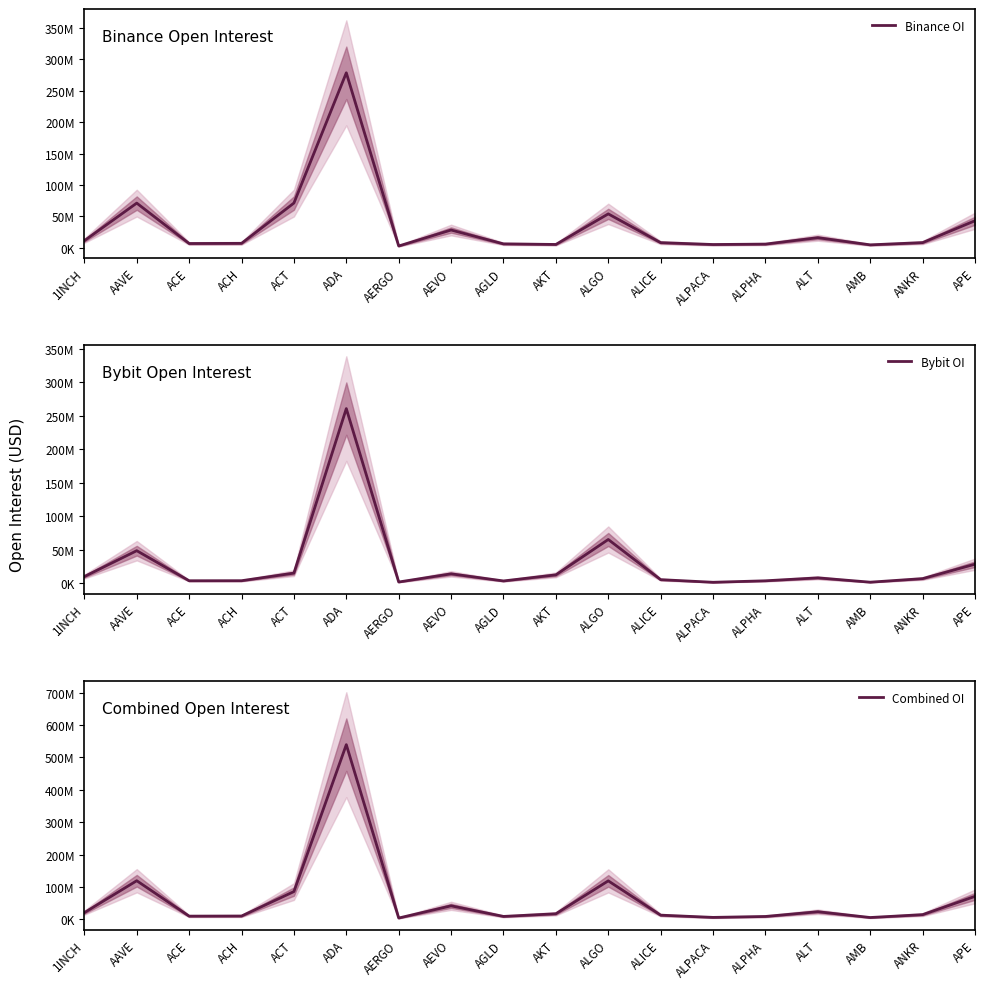

The value of Bybit OI at AGLD is 4817026. True or false?

False